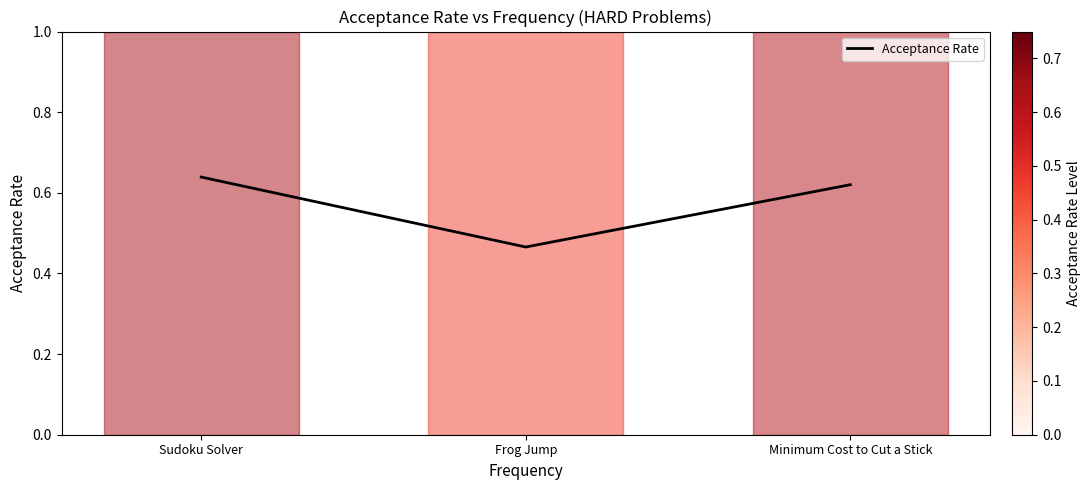

Which label corresponds to the smallest value in the chart?

Frog Jump